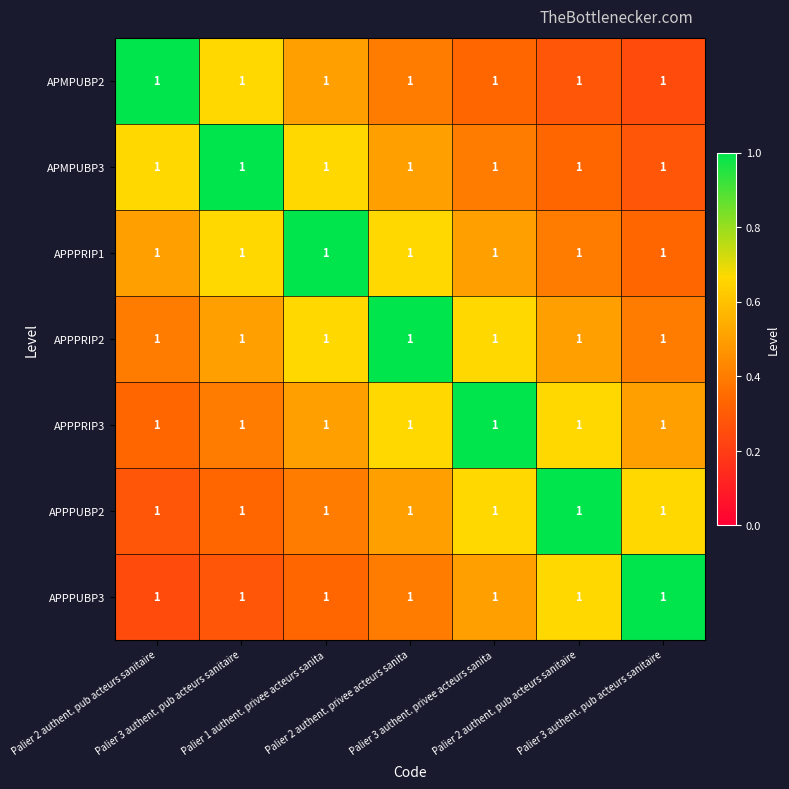

Which has a higher value, Palier 2 authent. pub acteurs sanitaire or Palier 2 authent. pub acteurs sanitaire?

Palier 2 authent. pub acteurs sanitaire